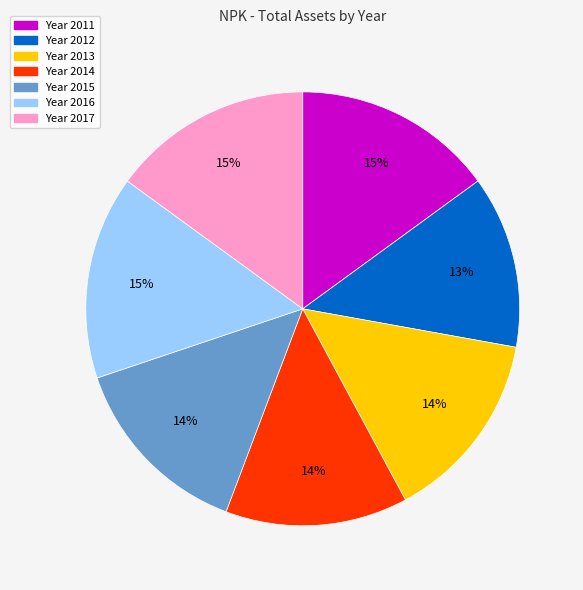

To the nearest percent, what is the difference between the largest and smallest slice percentages?

2%